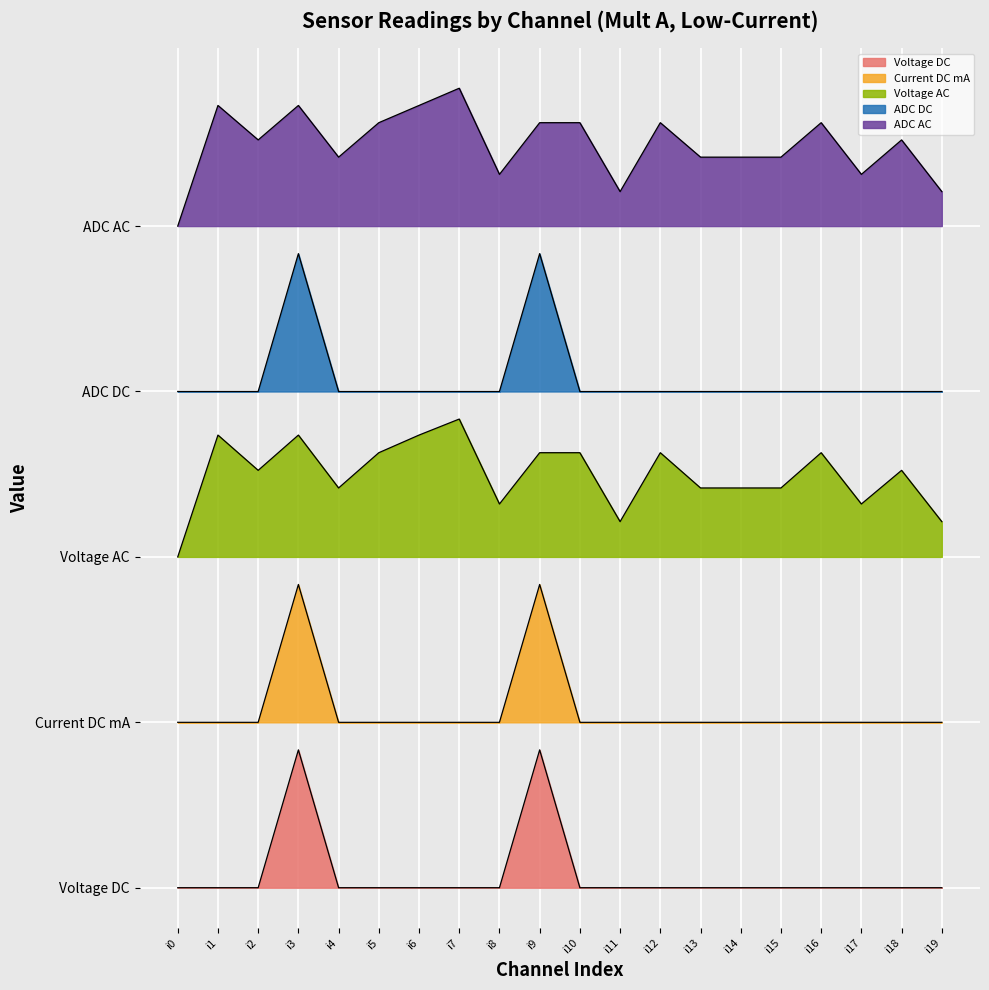

What is the value of the ADC AC point at the 11th from the left?

5.5